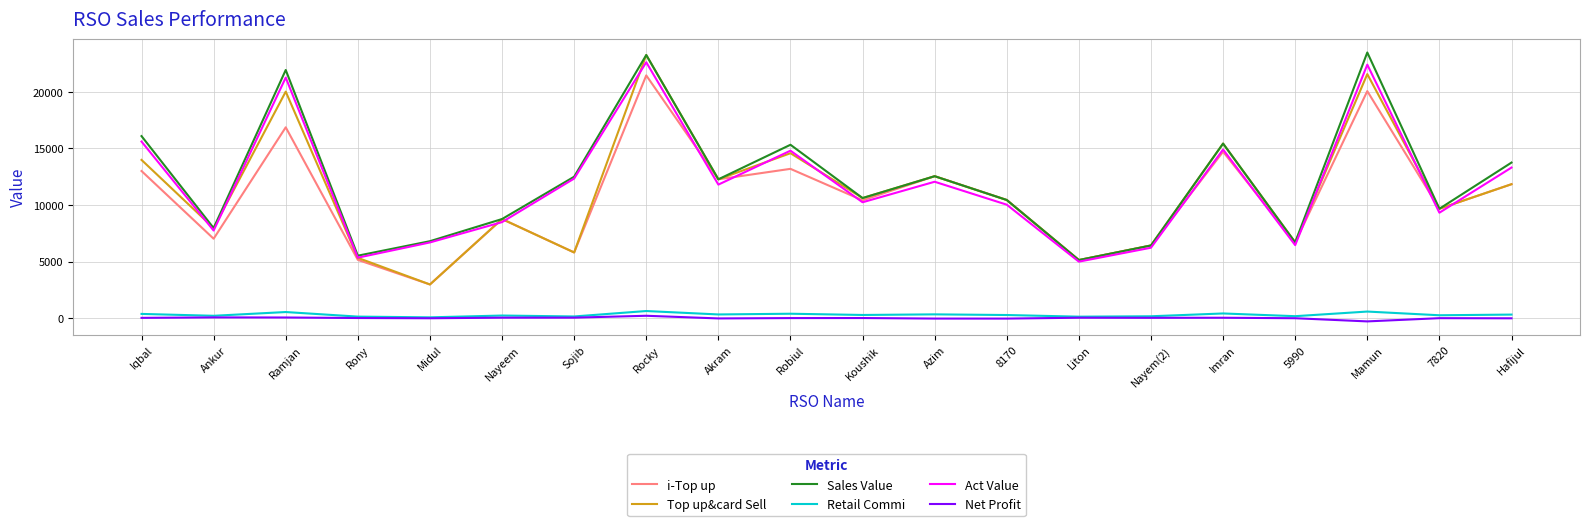

Is the value of Act Value at Midul greater than the value of Net Profit at Liton?

Yes